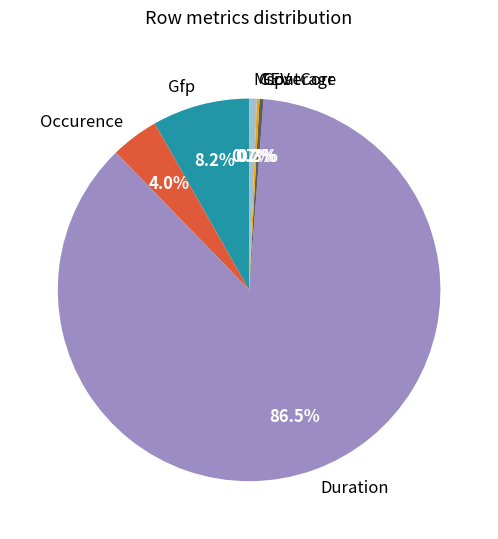

Do MspatCorr and Gfp together represent more than half of the pie?

No